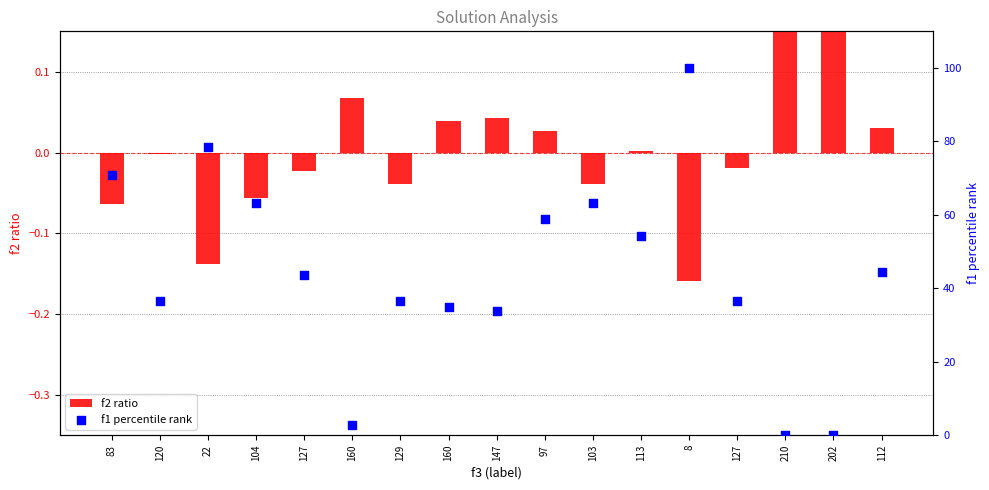

Is the value of f1 percentile rank at 210 greater than the value of f2 ratio at 104?

Yes